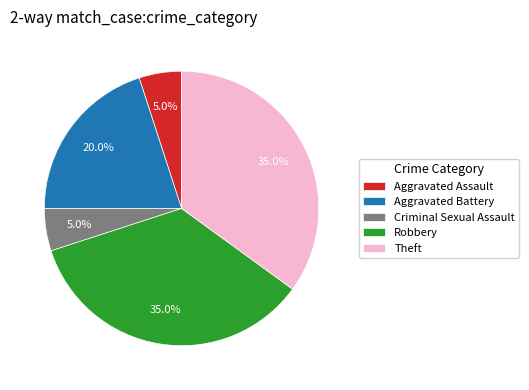

What is the total percentage of Criminal Sexual Assault and Aggravated Battery?

25.0%